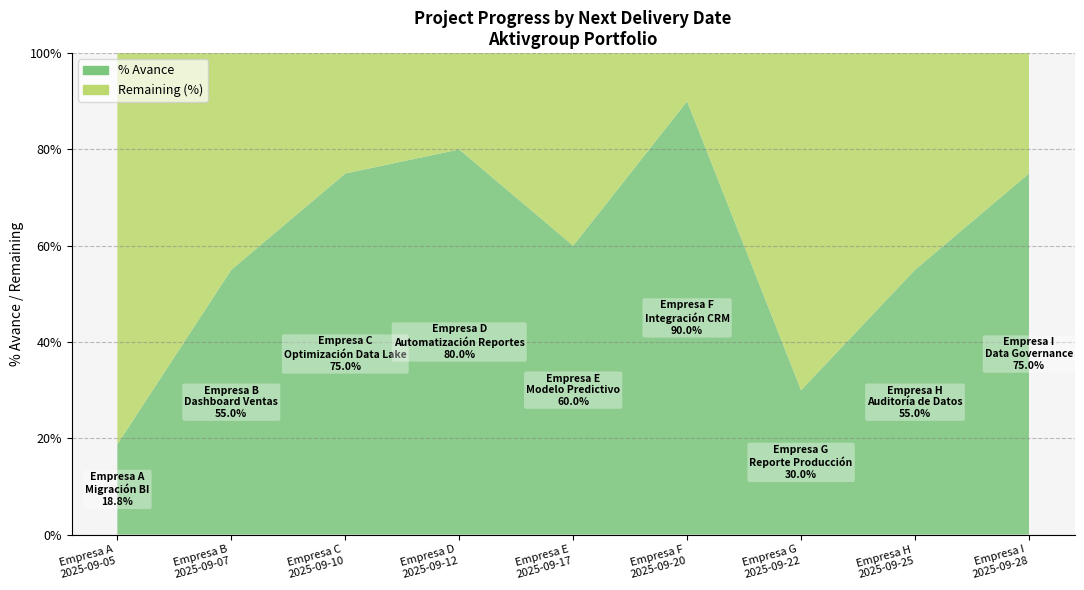

Reading left to right, what are all the values shown in this chart?

18.8	55.0	75.0	80.0	60.0	90.0	30.0	55.0	75.0